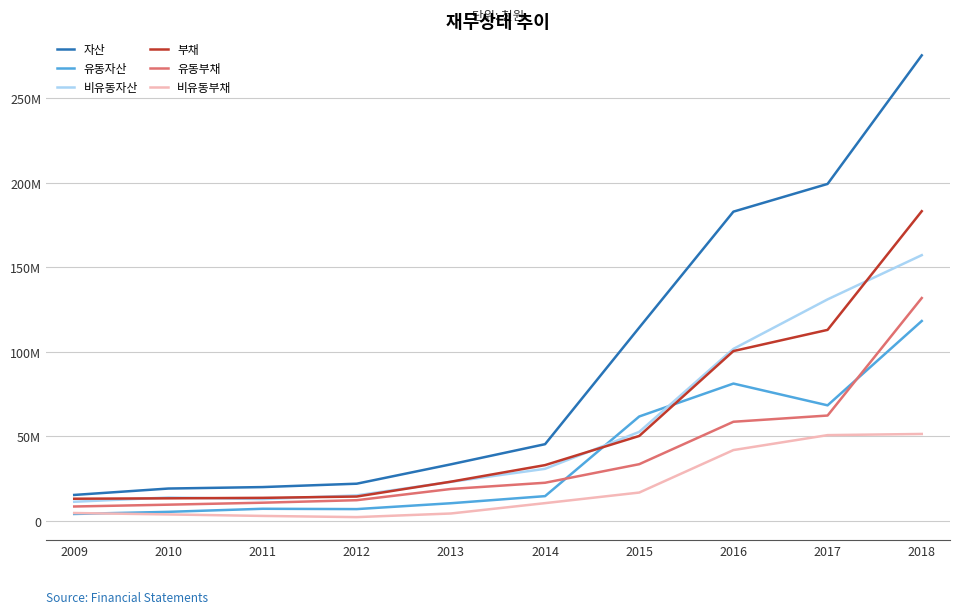

Reading left to right, extract all data points from this chart.

자산: 2009=15298755	2010=19087919	2011=19951298	2012=21952771	2013=33423827	2014=45346188	2015=114370821	2016=182991826	2017=199405443	2018=275513504
유동자산: 2009=4039328	2010=5295347	2011=7106974	2012=6915791	2013=10389504	2014=14589749	2015=61743026	2016=81226883	2017=68338349	2018=118264460
비유동자산: 2009=11259428	2010=13792573	2011=12844324	2012=15036980	2013=23034323	2014=30756439	2015=52627794	2016=101764943	2017=131067094	2018=157249044
부채: 2009=13055115	2010=13292193	2011=13576289	2012=14354960	2013=23147552	2014=32957471	2015=50216386	2016=100470592	2017=113012283	2018=183262397
유동부채: 2009=8458159	2010=9535267	2011=10702055	2012=12185096	2013=18830213	2014=22511648	2015=33501550	2016=58615037	2017=62304337	2018=131865450
비유동부채: 2009=4596956	2010=3756926	2011=2874234	2012=2169864	2013=4317340	2014=10445823	2015=16714836	2016=41855555	2017=50707946	2018=51396947